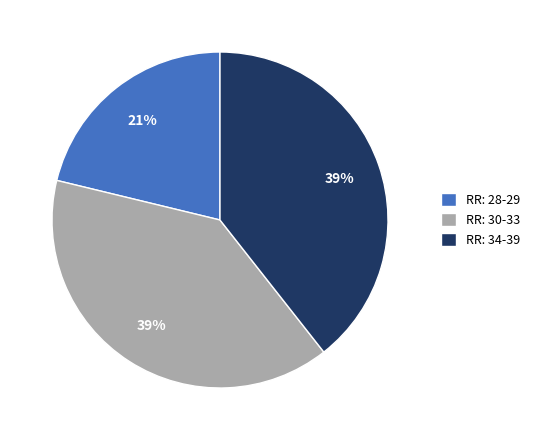

Approximately how many times larger is the value at RR: 34-39 compared to RR: 30-33?

1.0